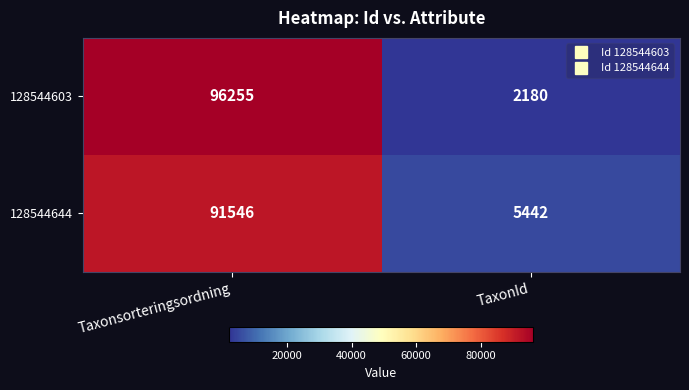

Rank the series by their average value, from lowest to highest.

128544644, 128544603